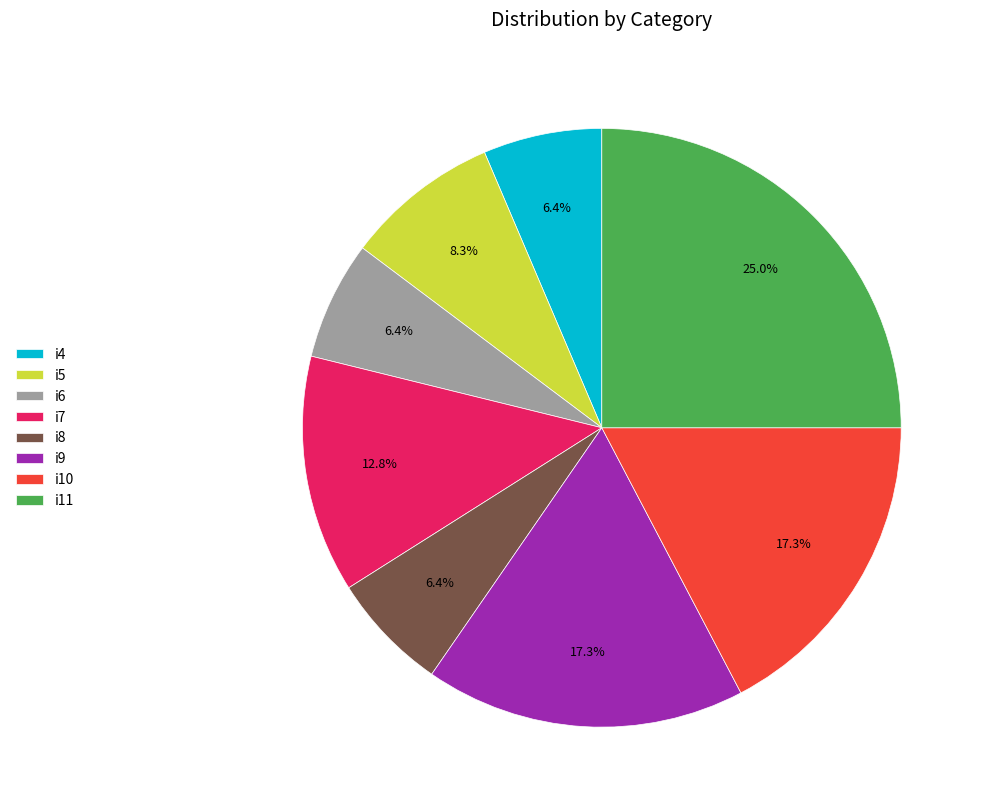

True or false: i9 accounts for 23% of the total.

False